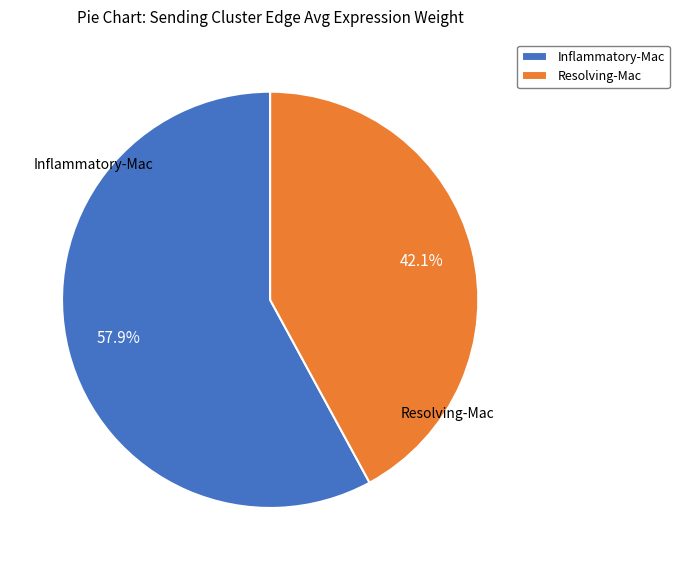

What percentage is the Resolving-Mac slice, to the nearest percent?

42%